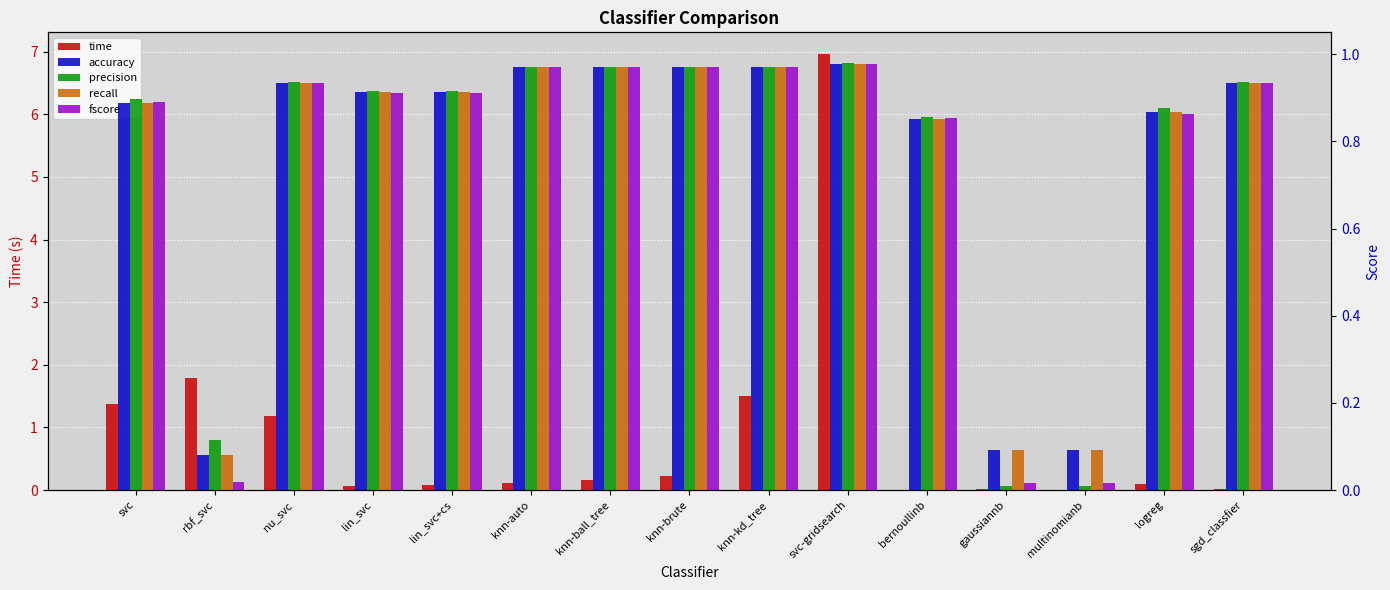

What position from the left is rbf_svc?

2